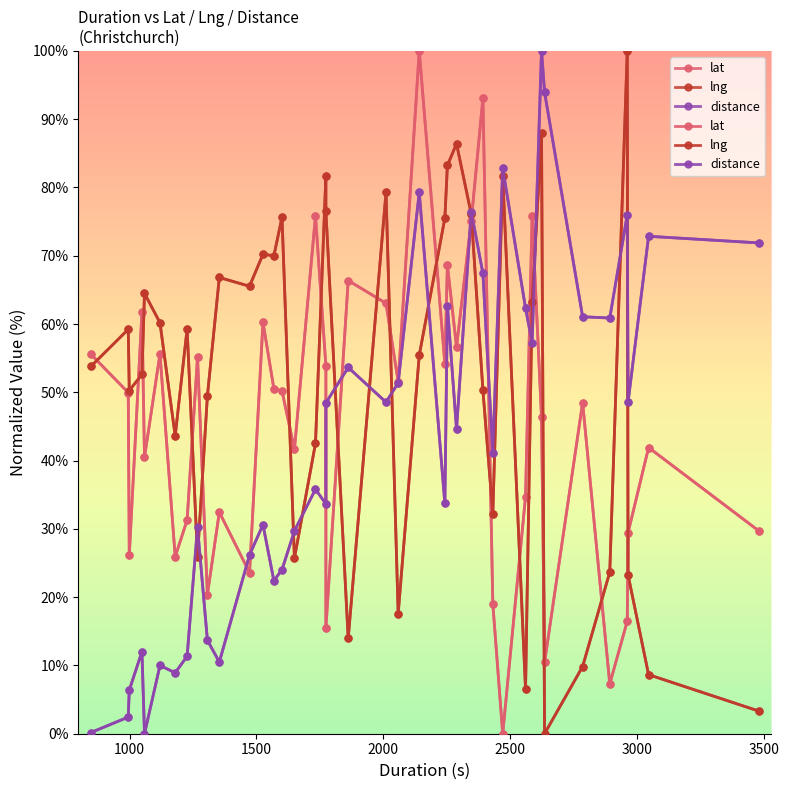

What are all the series names shown in the legend?

lat, lng, distance